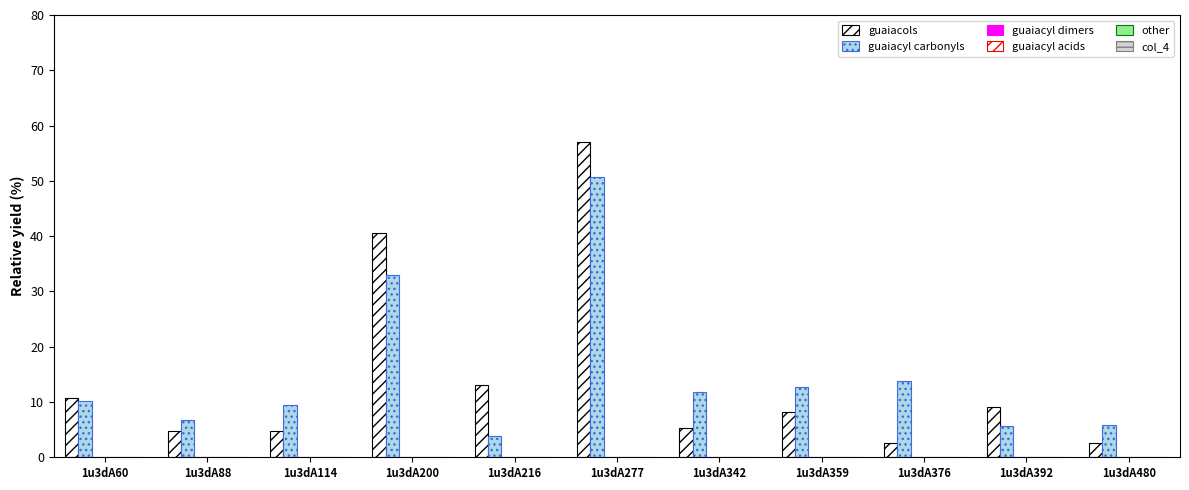

How many values in the guaiacols series are below 8?

5